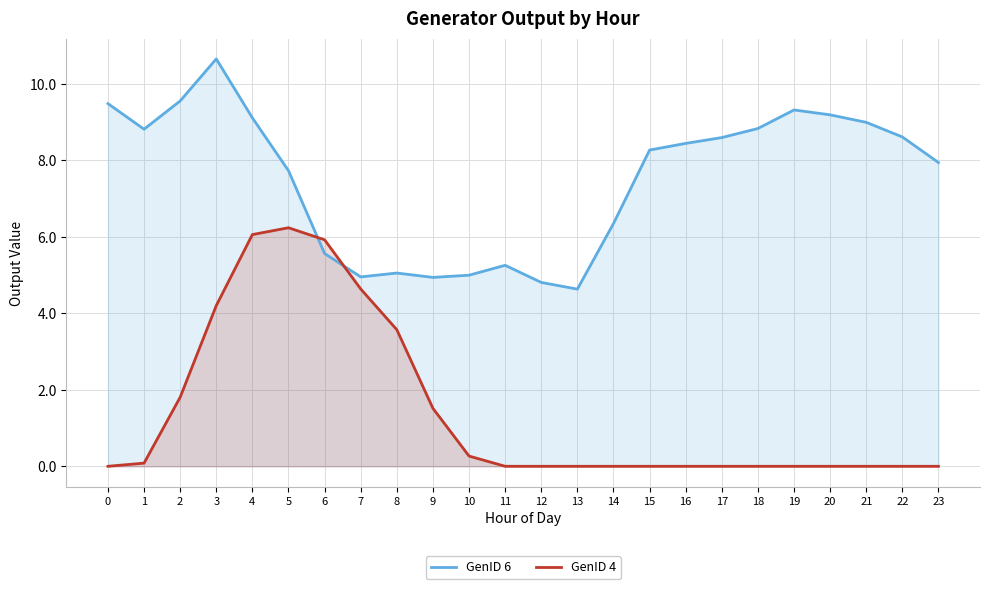

What is the average value of the GenID 4 series?

1.4